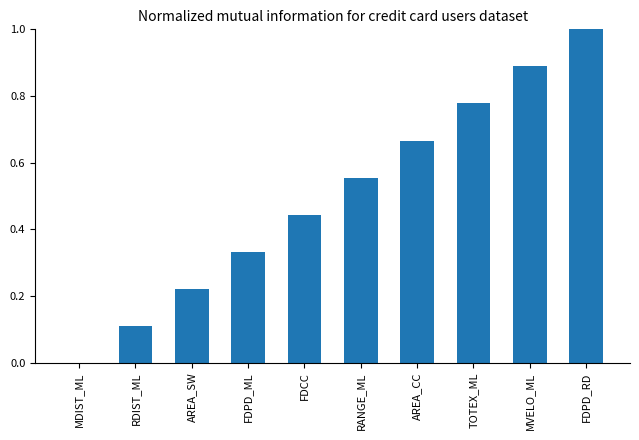

Between MVELO_ML and AREA_SW, which is larger?

MVELO_ML